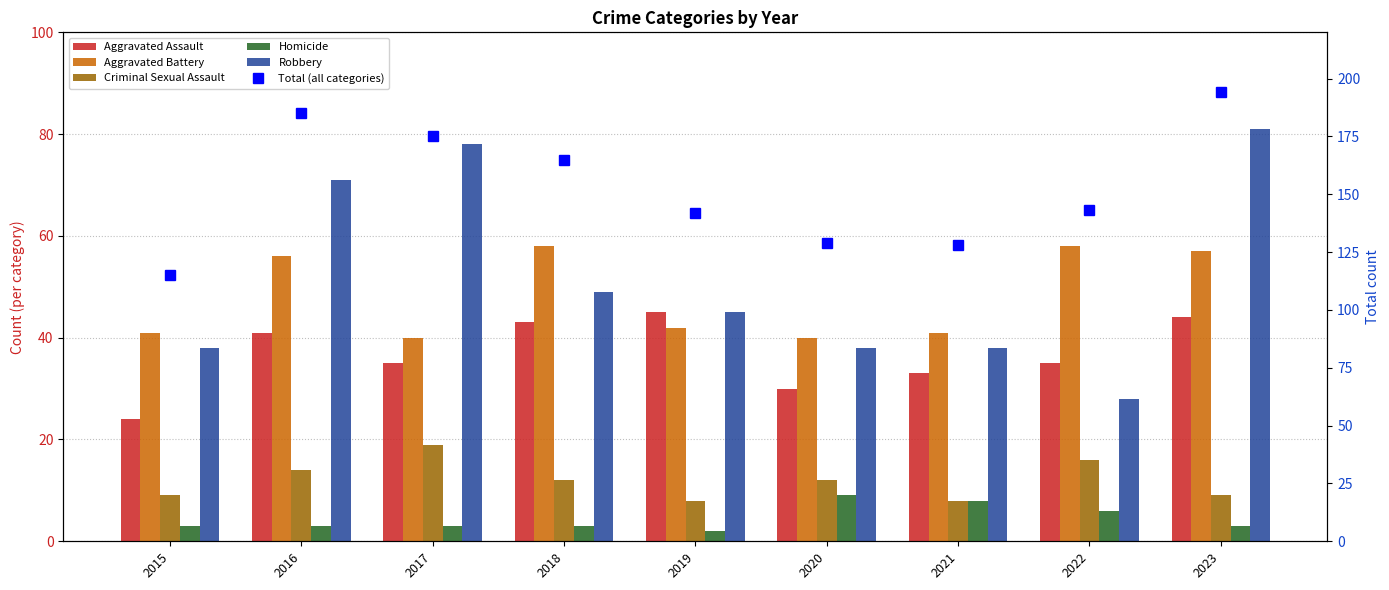

What is the difference between the highest and lowest values at 2016?

182